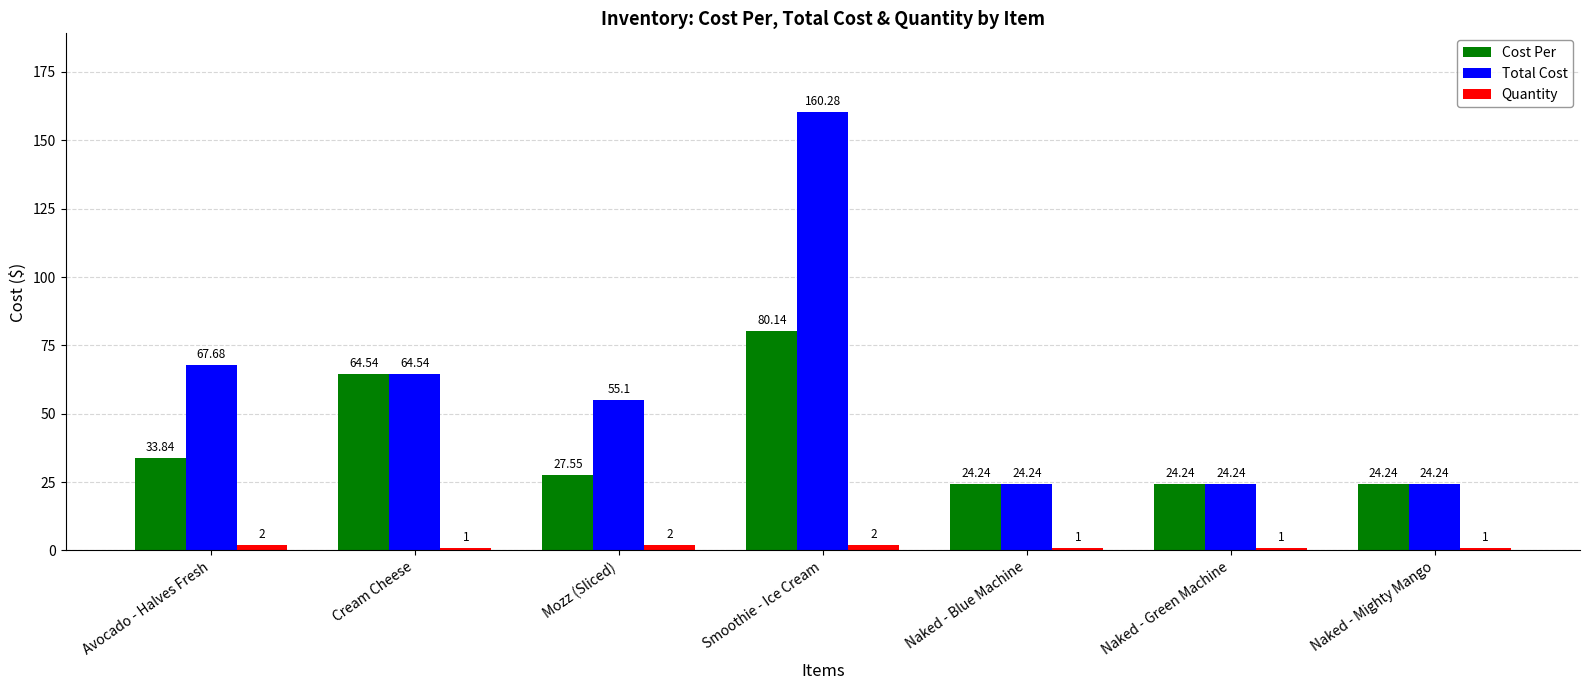

True or false: Total Cost has a value of 24.2 at Naked - Mighty Mango.

True